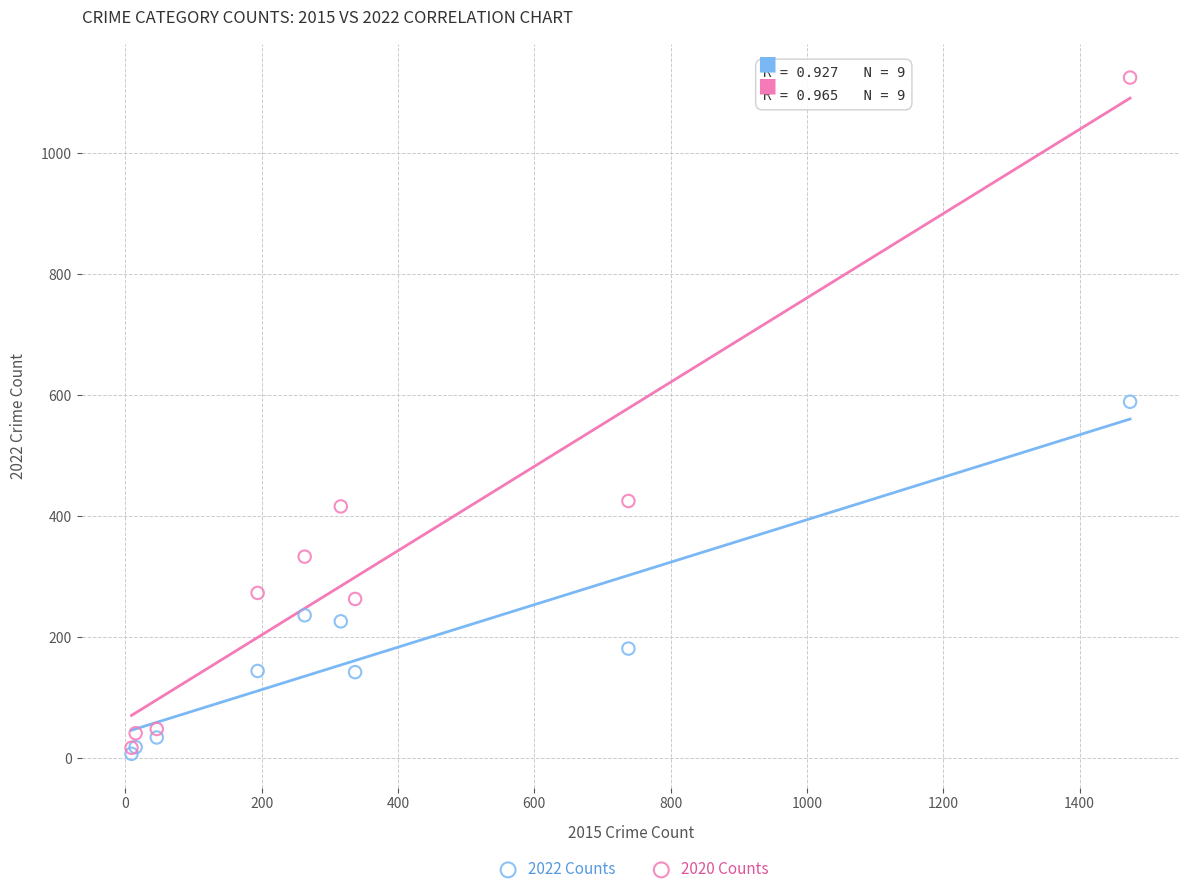

Across all series, what Y value is closest to 566?

589